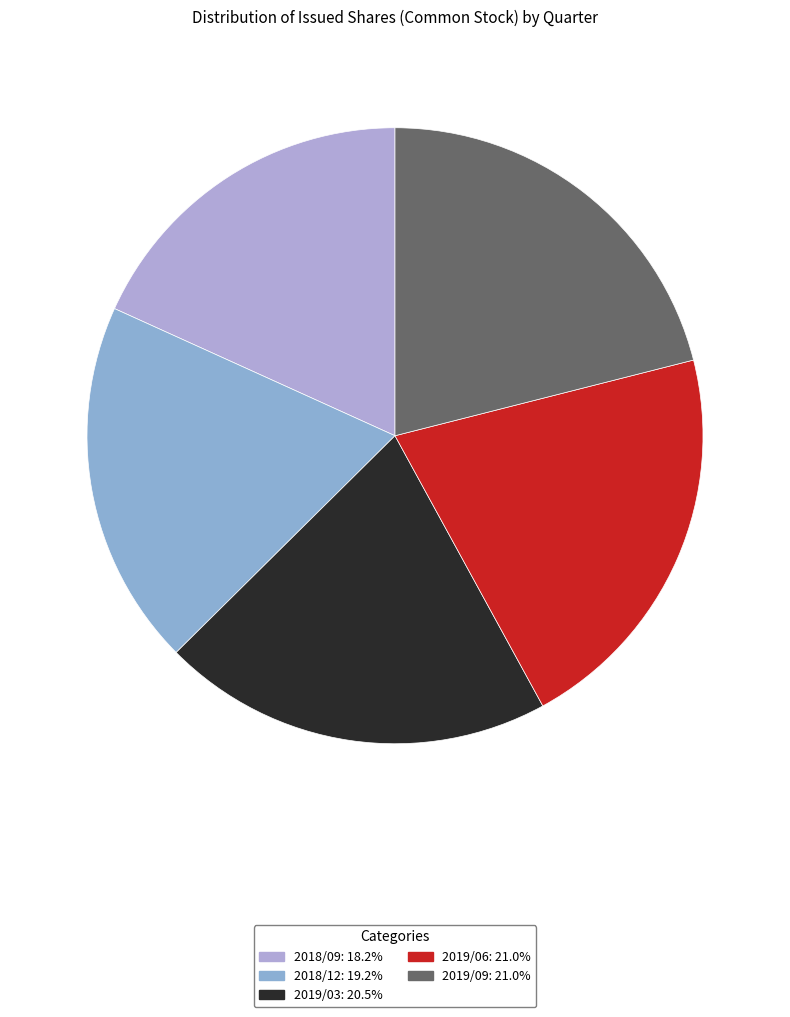

What is the smallest slice in the pie chart?

2018/09